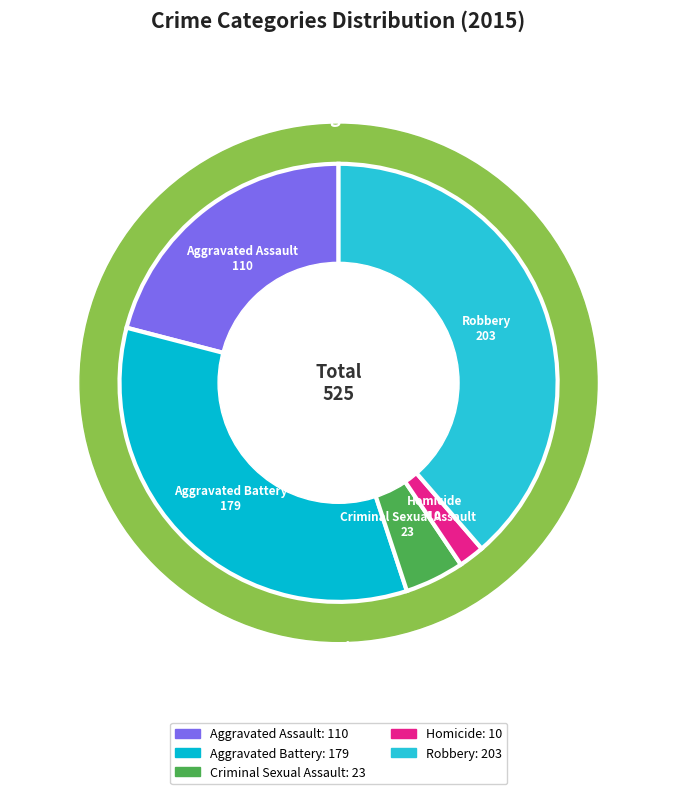

To the nearest percent, what is the combined percentage of Homicide and Criminal Sexual Assault?

6%